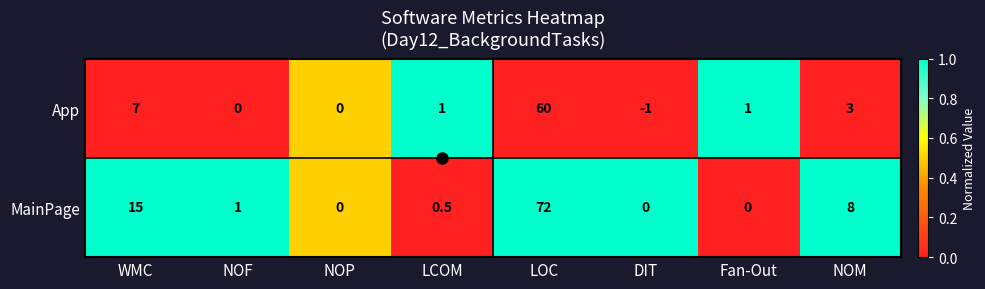

Which series has the largest total across all categories?

MainPage